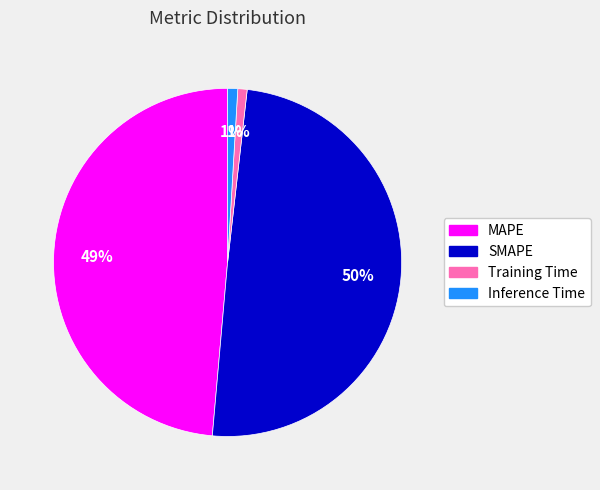

Is it true that Inference Time is 1% of the pie?

True